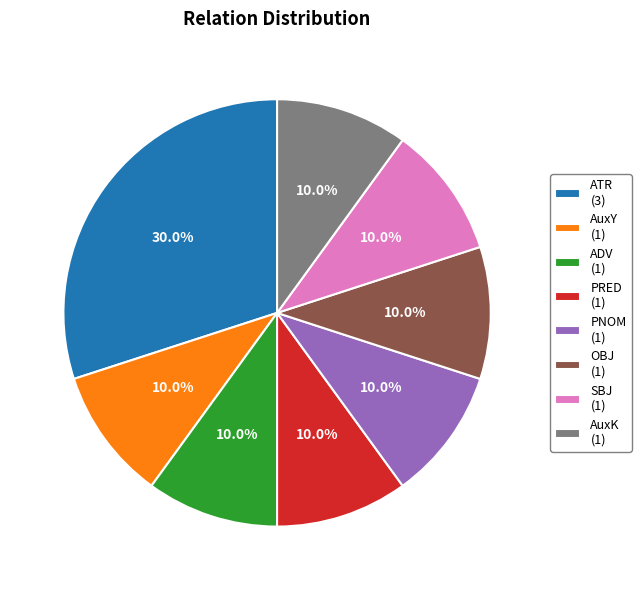

What is the total percentage of SBJ and PRED?

20.0%